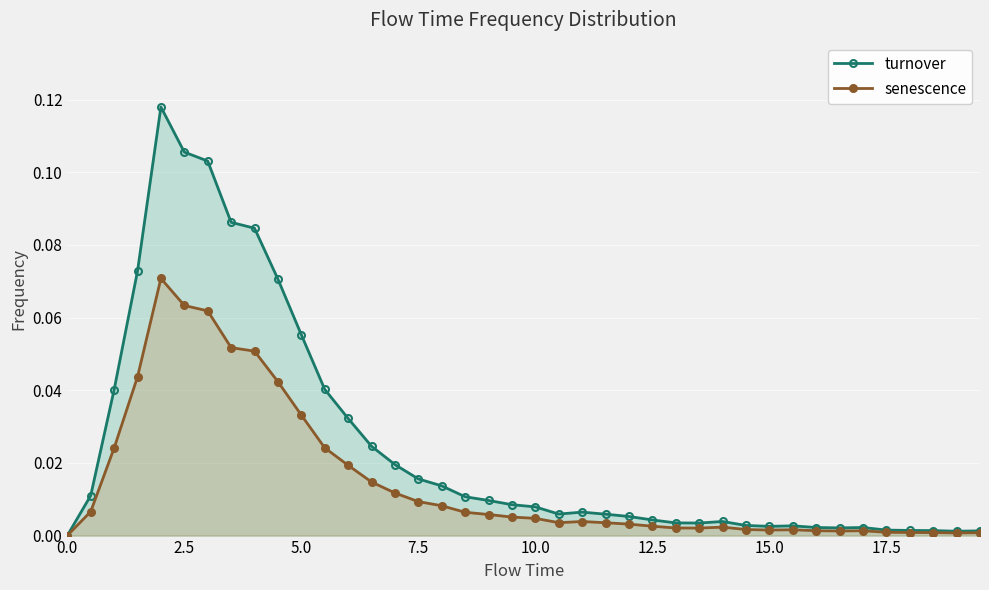

Which series has the largest range (max minus min)?

turnover